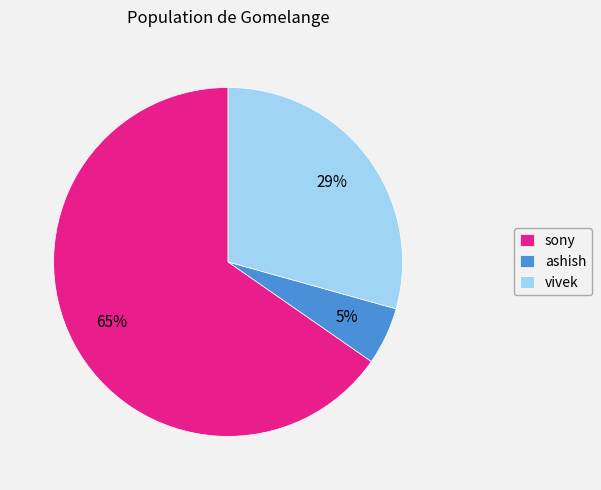

What is the largest slice in the pie chart?

sony